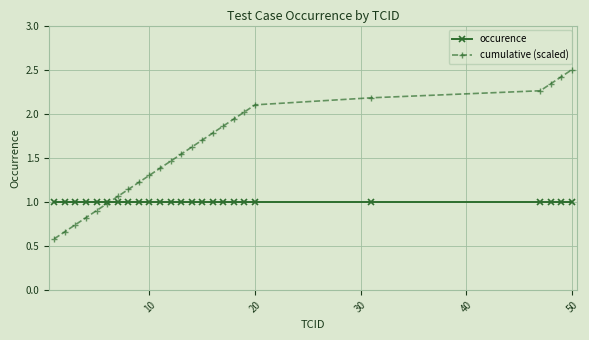

What is the greatest value displayed?

2.5